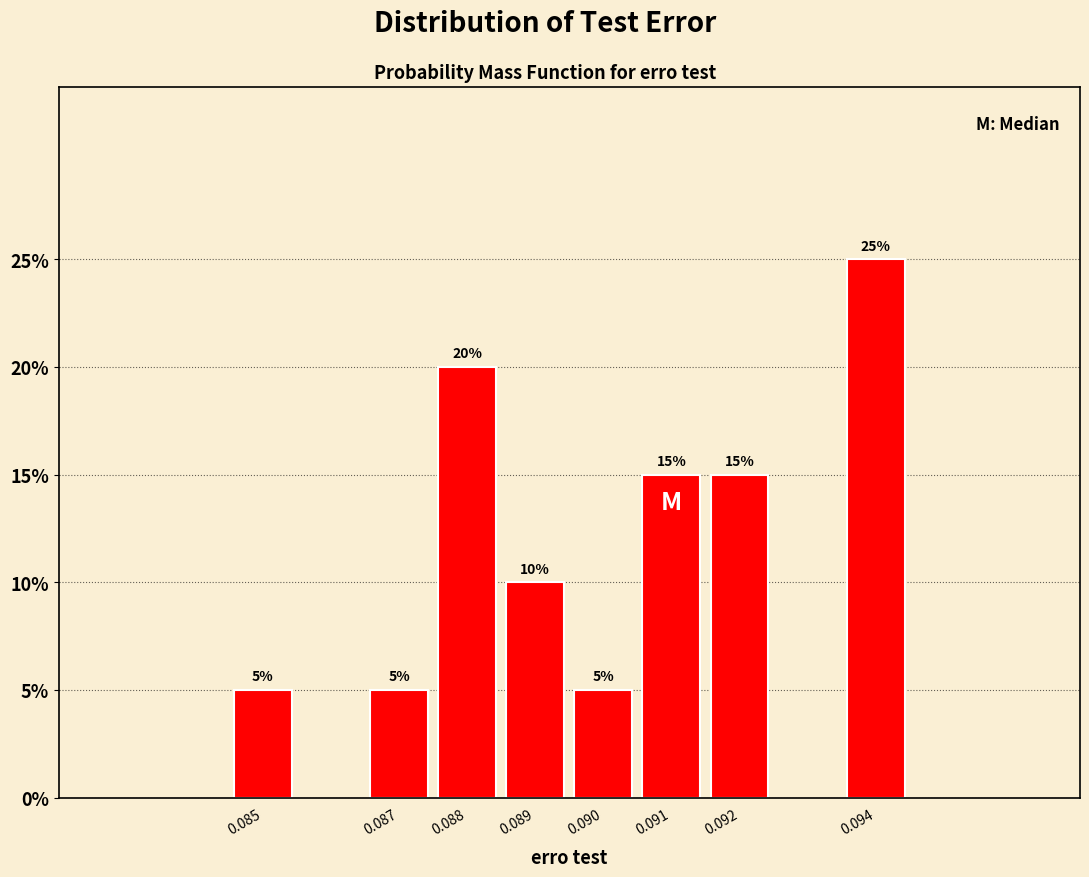

Reading right to left, list all the values displayed in this chart.

25	15	15	5	10	20	5	5